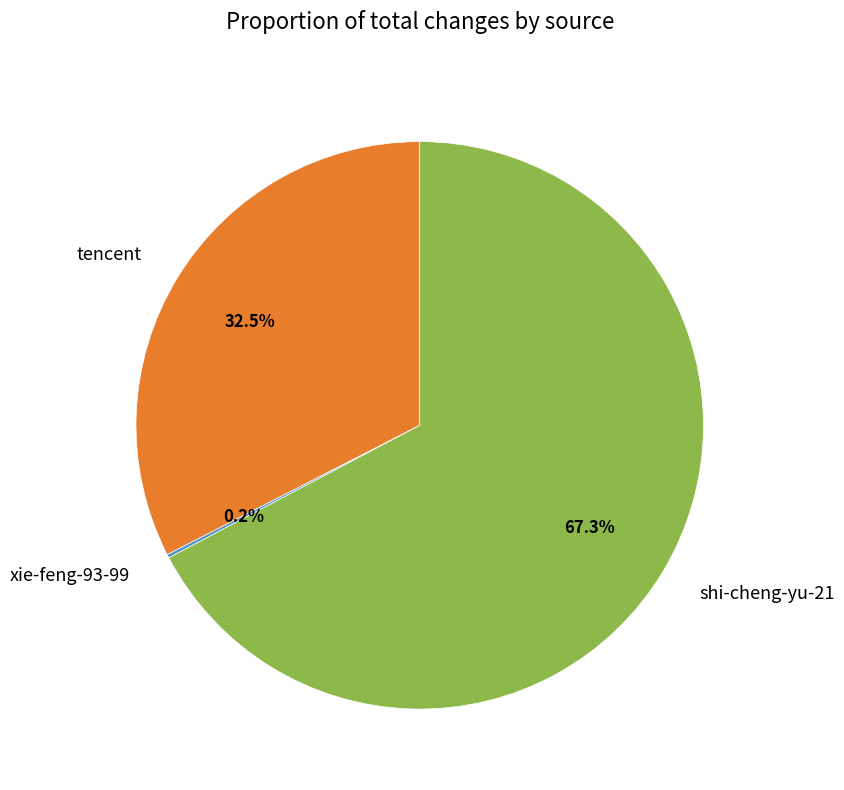

Does any single category account for the majority?

Yes